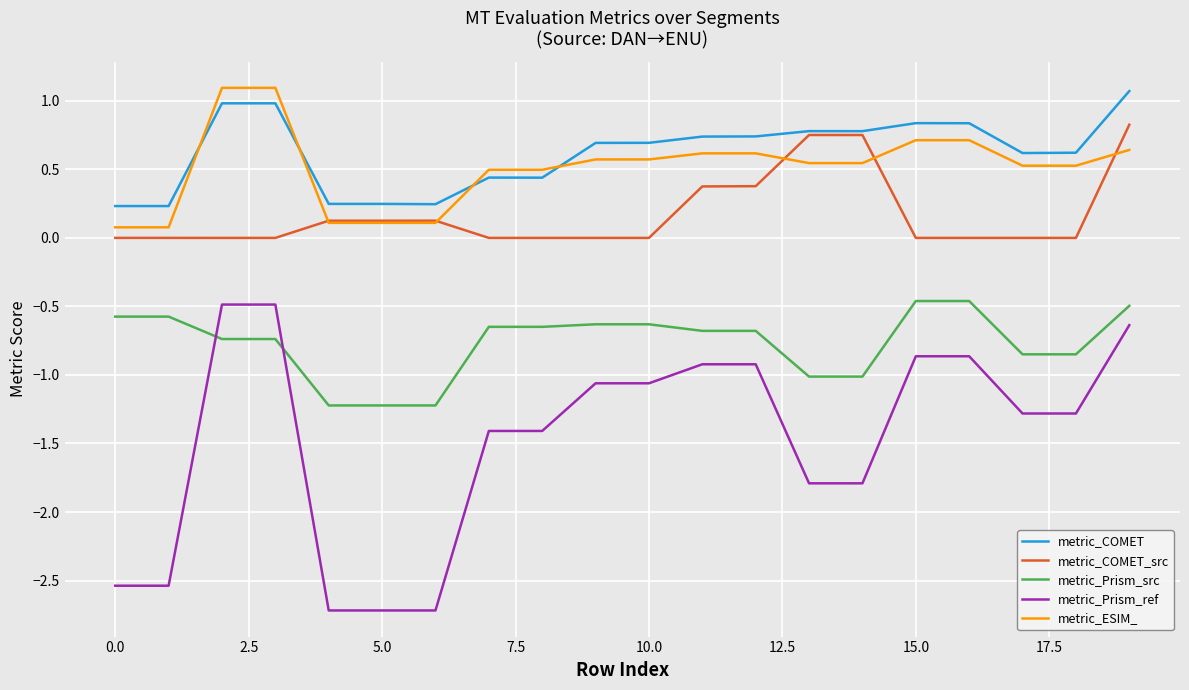

True or false: metric_COMET and metric_Prism_src intersect in this chart.

False